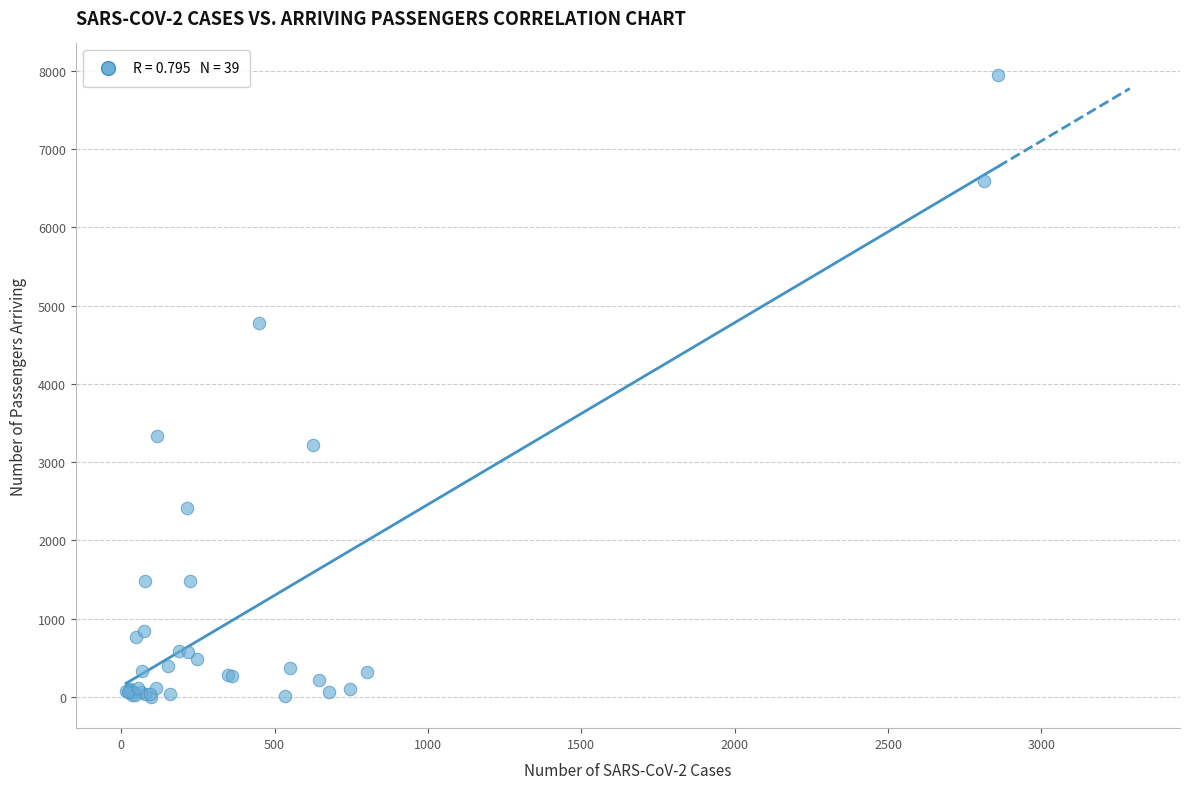

What Y value in the scatter plot is closest to 3975?

3337.0